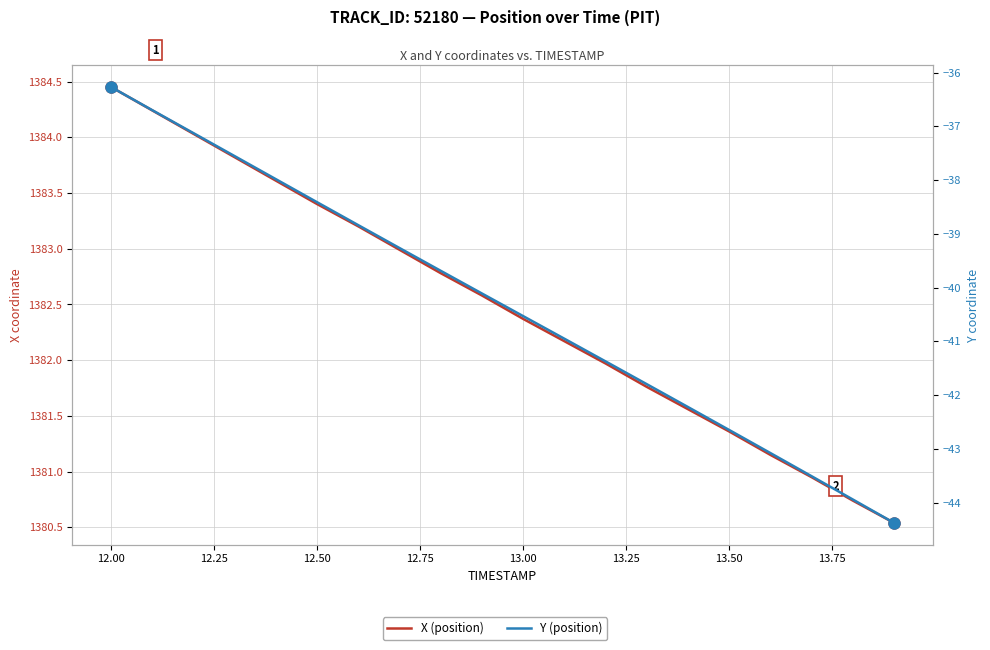

Which series has the largest range (max minus min)?

Y (position)